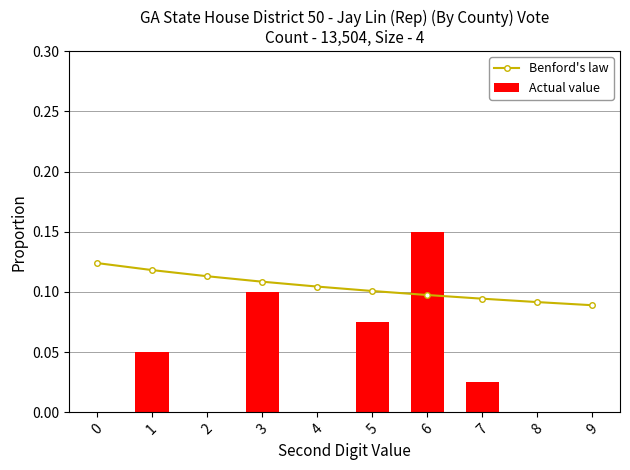

At which label does Benford's law reach its minimum?

9